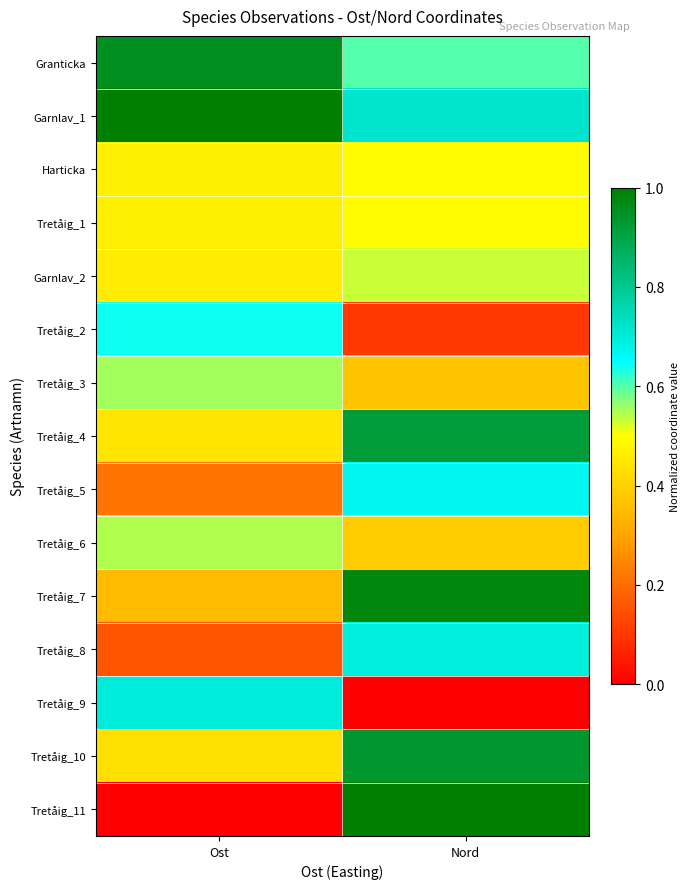

At which category does the chart reach its minimum across all series?

Nord